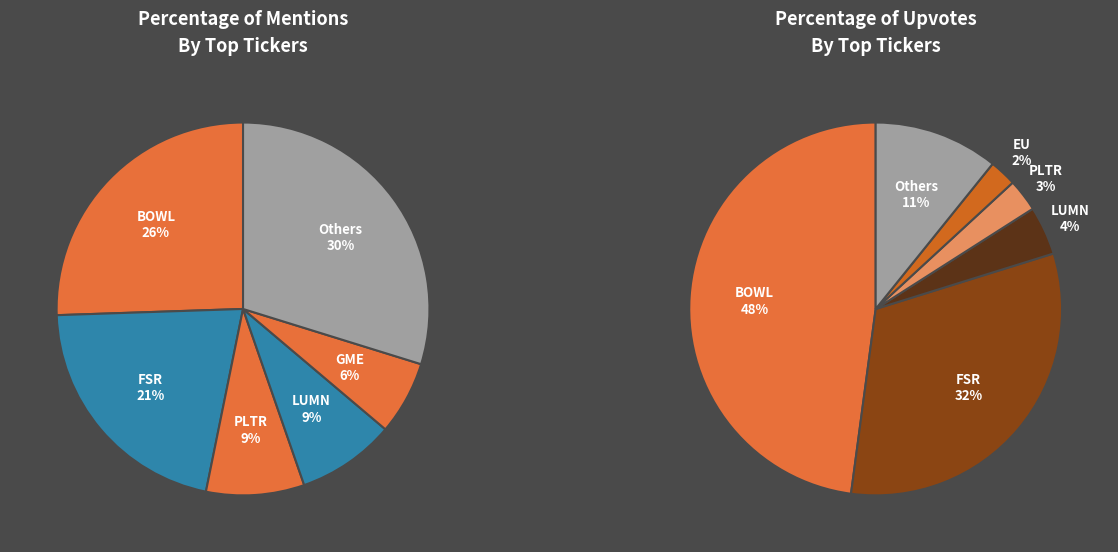

How many segments does this pie chart have?

12